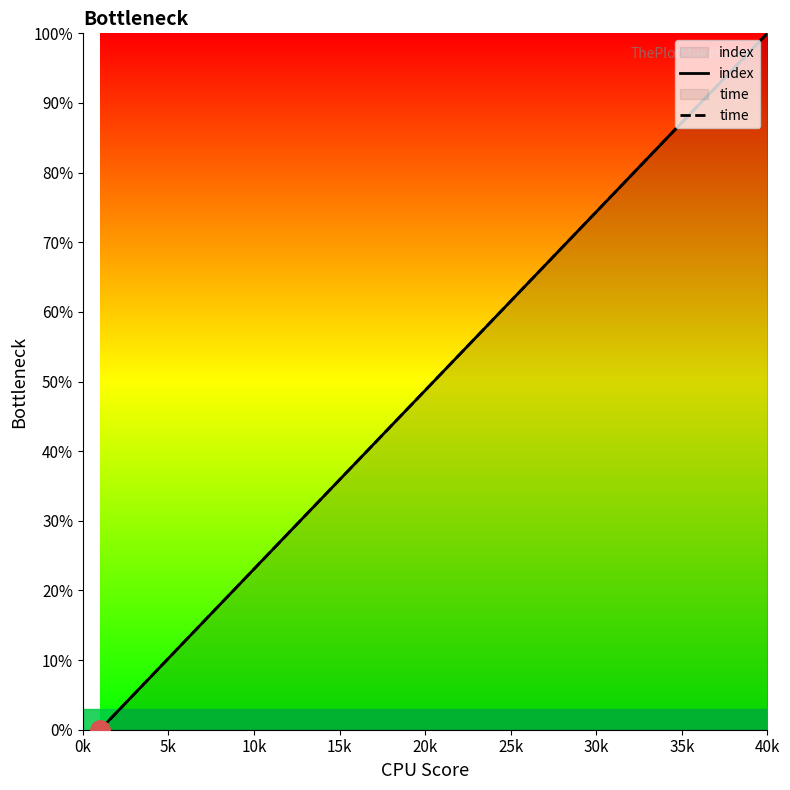

What is the total value across all series at 35k?

35.9